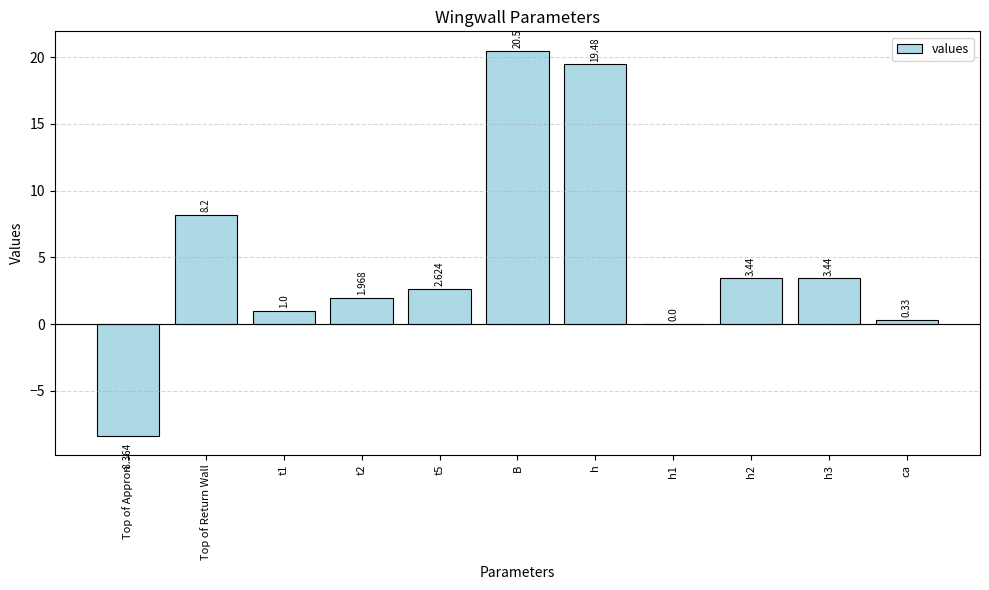

How many data points does each series have?

11